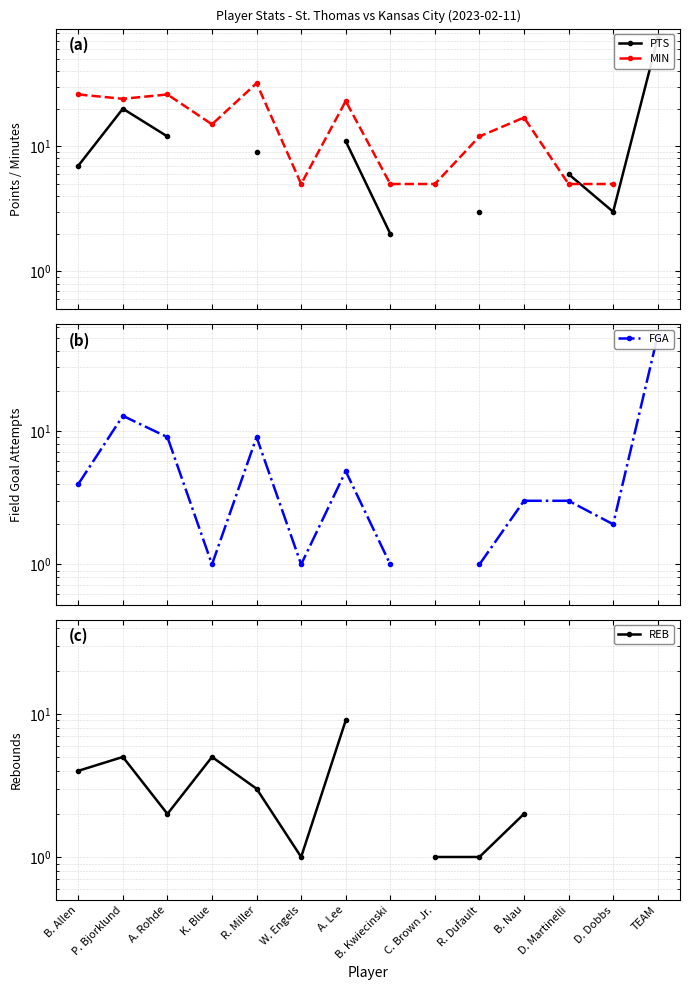

What is the smallest value displayed?

1.0